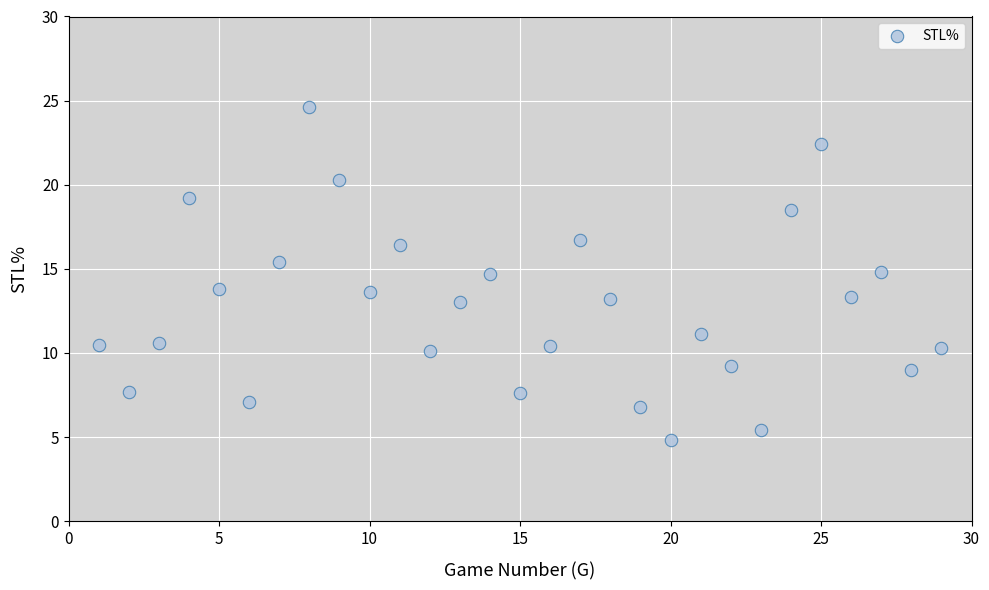

What is the range of Y values (max minus min)?

19.8